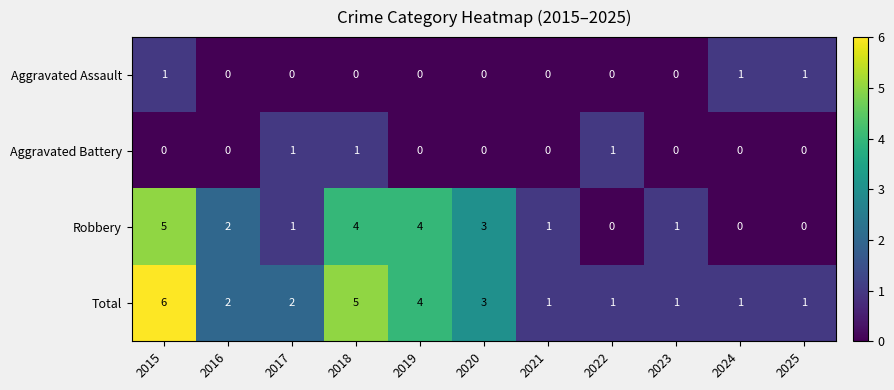

Rank the series at 2015 from highest to lowest value.

Total, Robbery, Aggravated Assault, Aggravated Battery